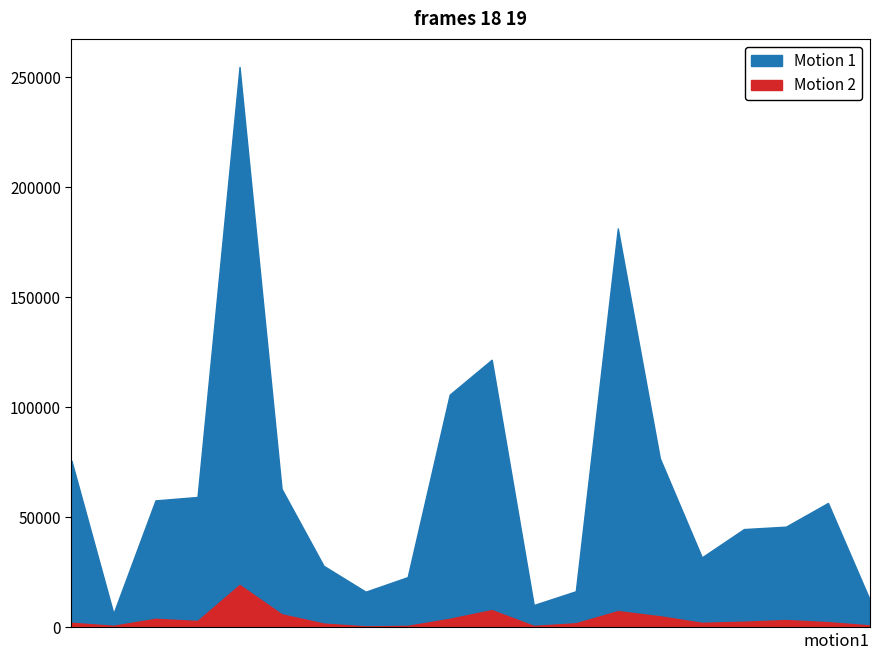

In Motion 2, how many points are lower than both neighbors (excluding endpoints)?

5